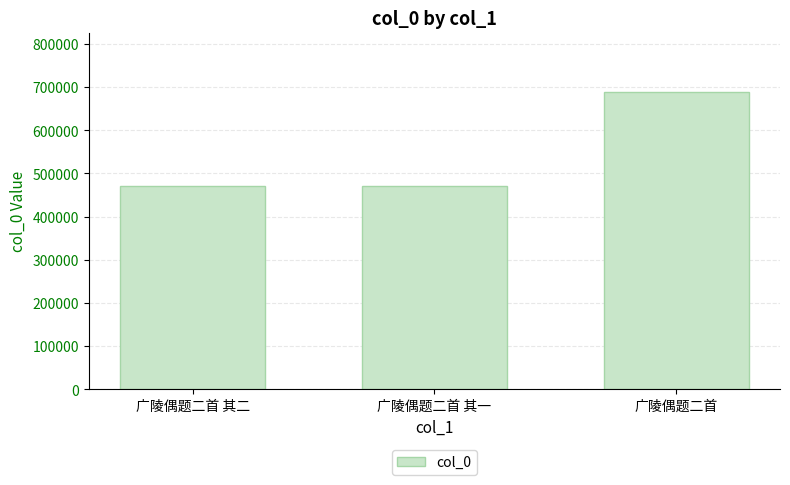

At which category does the chart reach its peak across all series?

广陵偶题二首